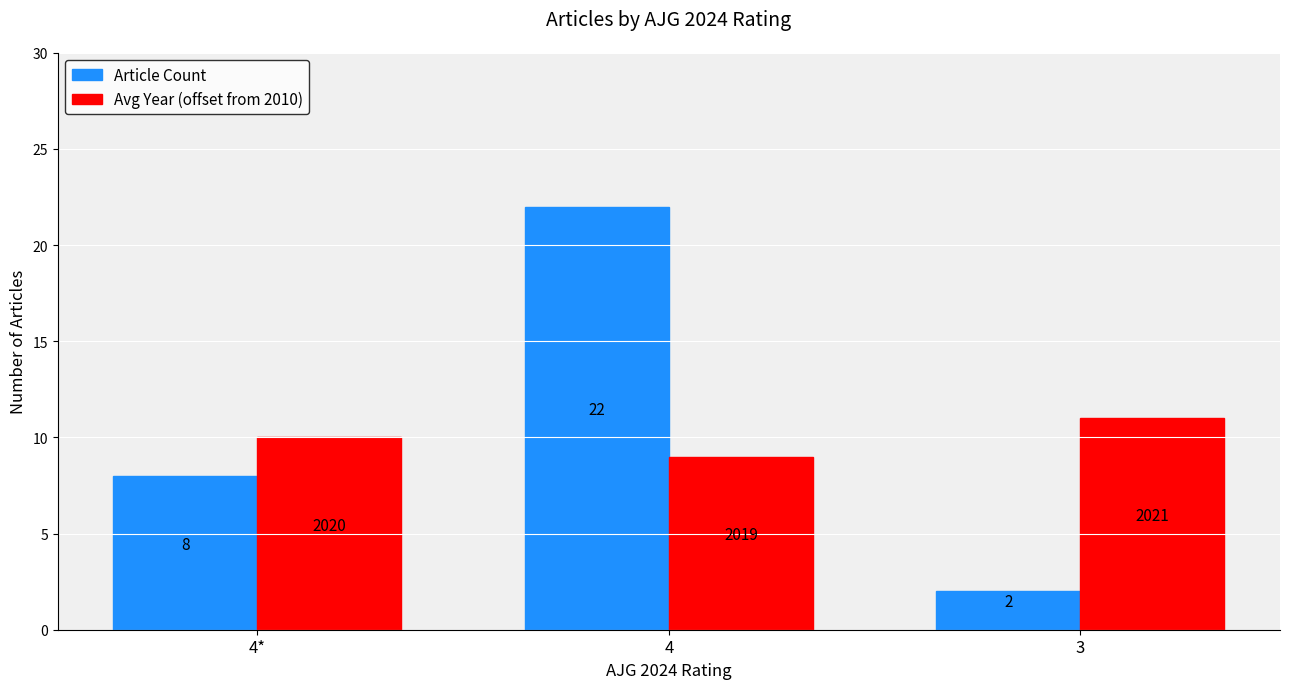

Is it true that Avg Year (offset from 2010) equals 11 at 3?

True